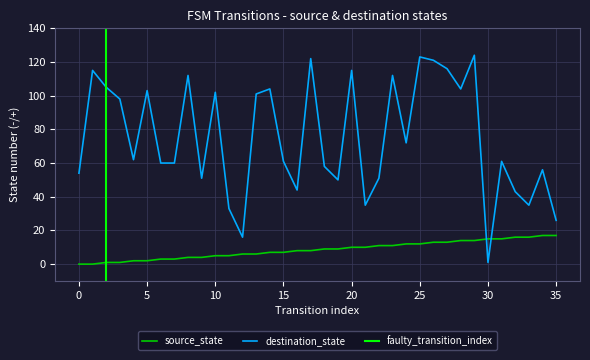

Which category has the highest value across all series?

29